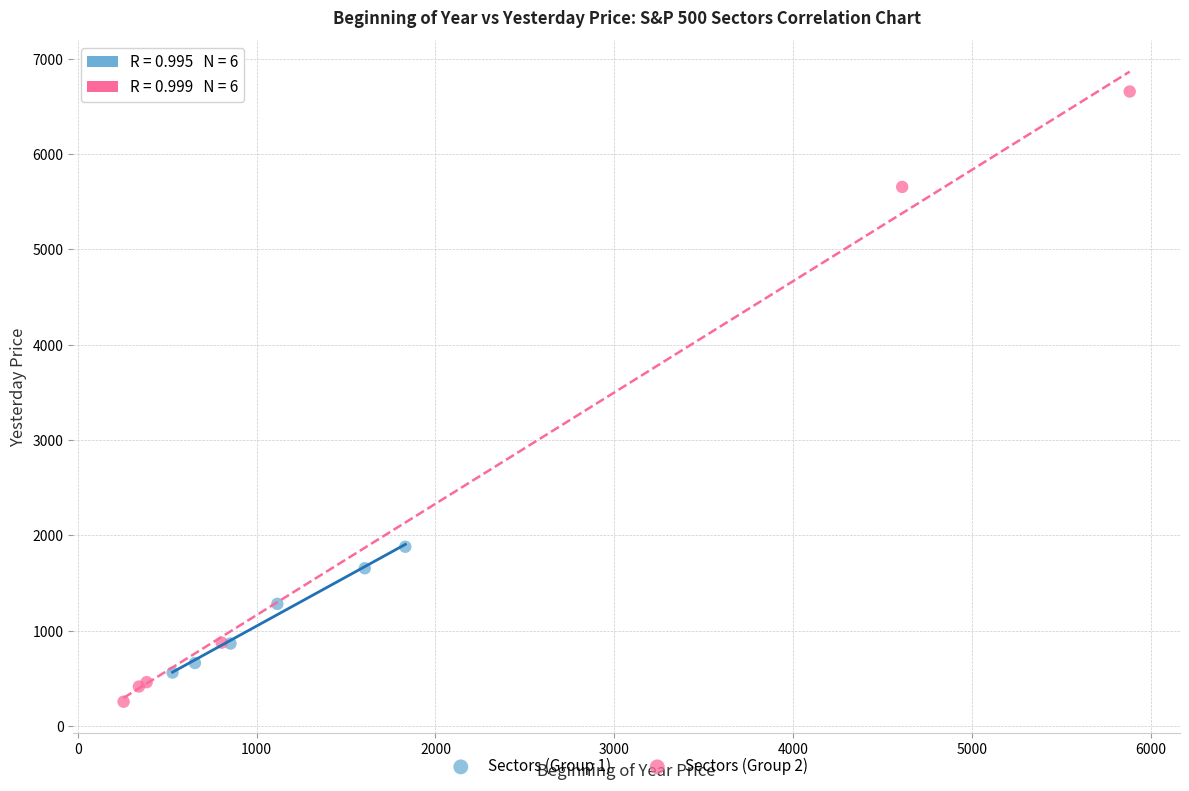

Which series reaches the maximum Y coordinate?

Sectors (Group 2)